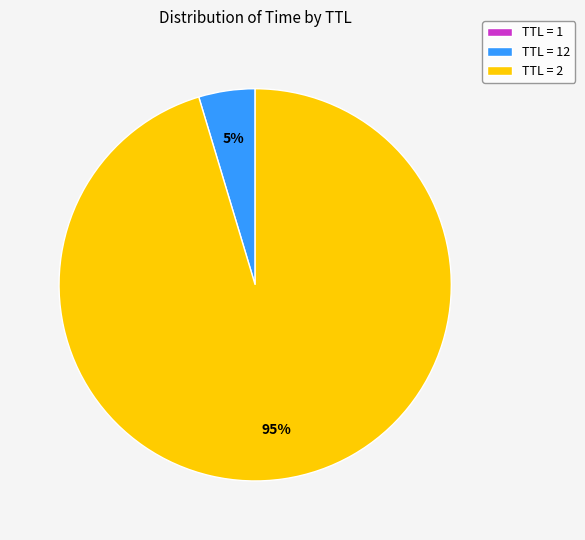

Which category accounts for the majority?

TTL = 2